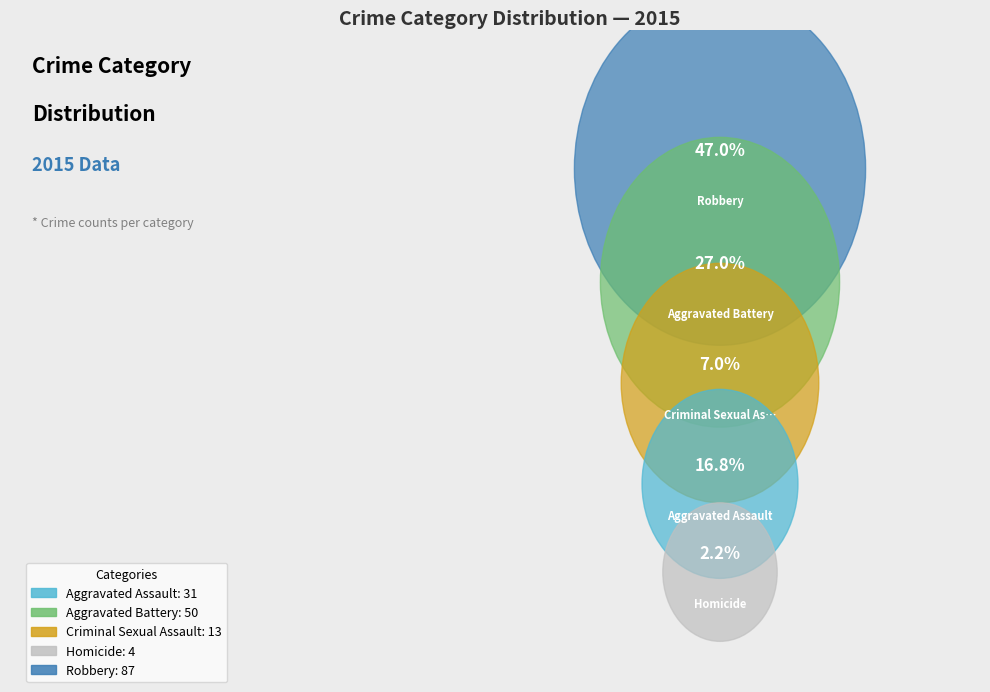

Is there a majority slice in this chart?

No